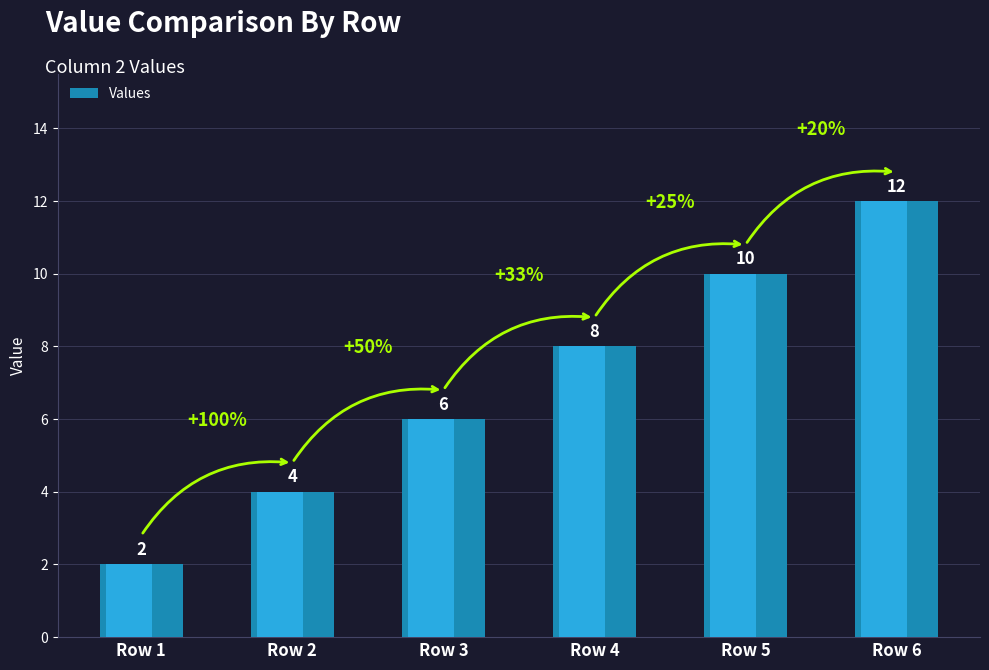

Rank the categories by value from lowest to highest.

Row 1, Row 2, Row 3, Row 4, Row 5, Row 6